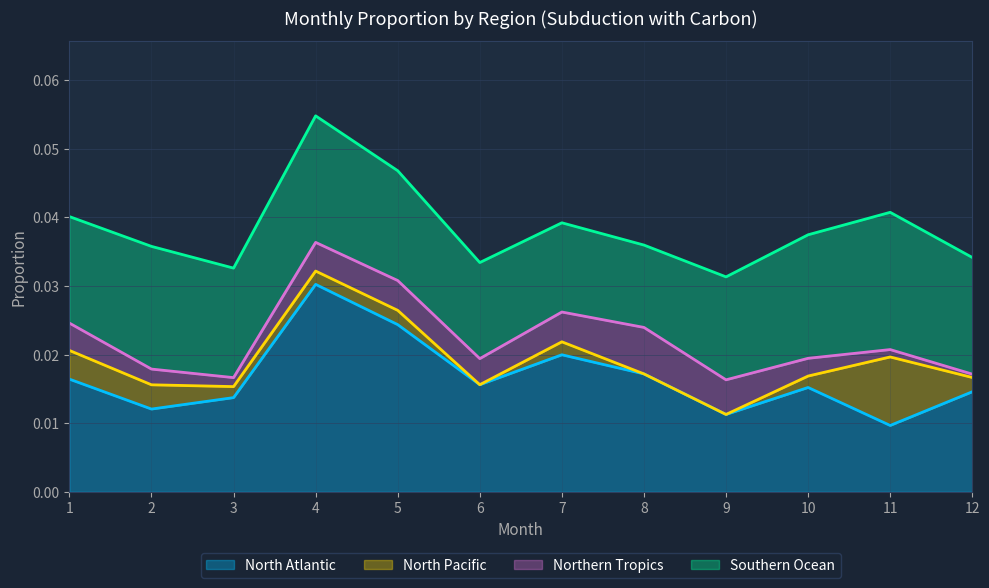

True or false: Southern Ocean and Northern Tropics cross at least once.

False